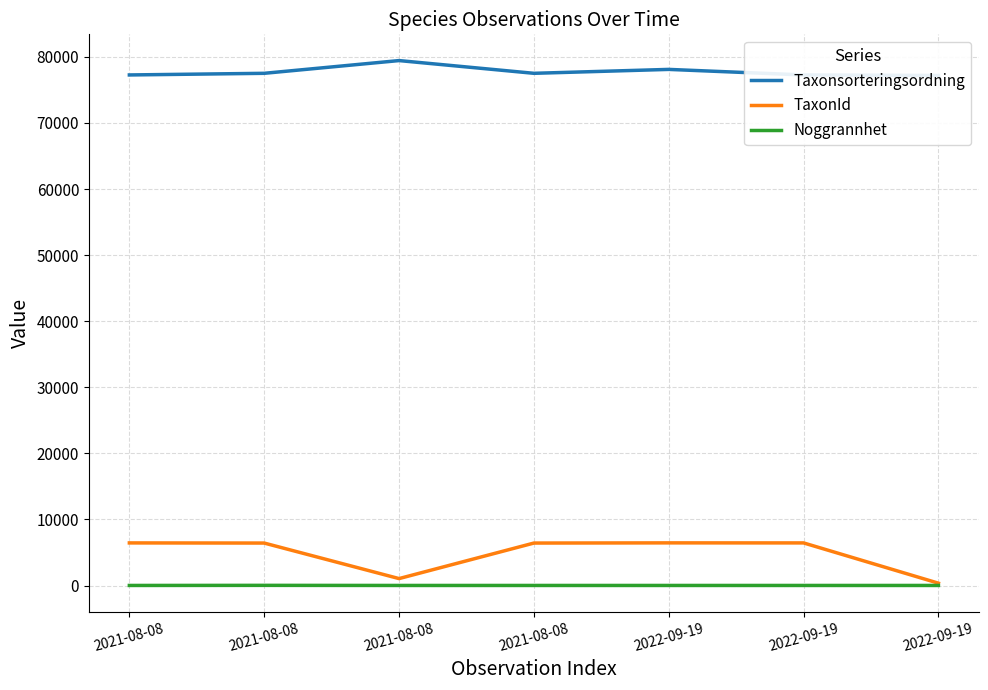

What is the sum of the Noggrannhet values at 2021-08-08 and 2022-09-19?

20